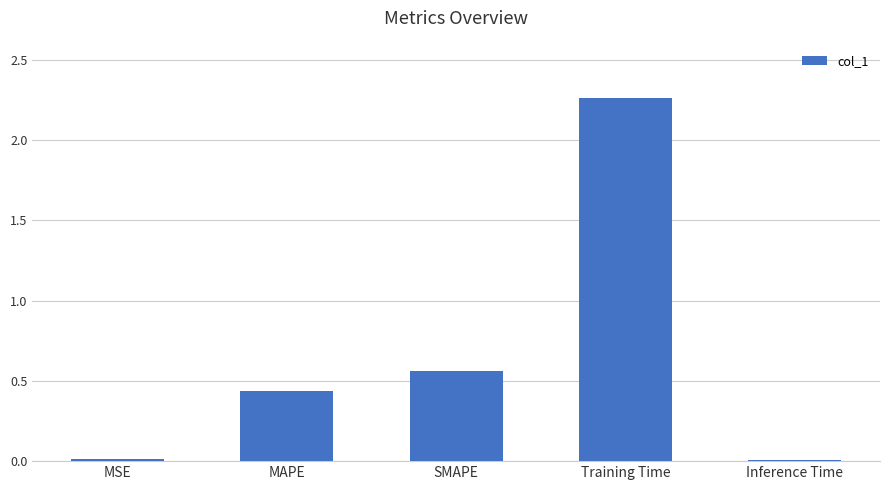

Is it true that the value at Training Time is 3.7?

False